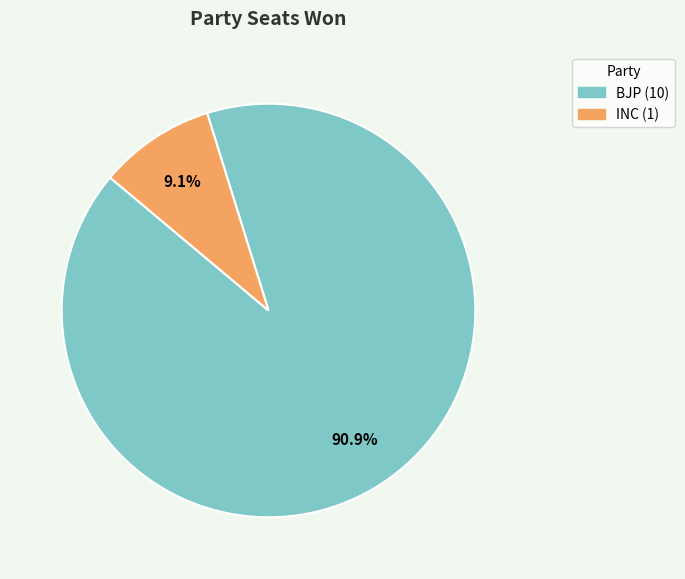

How many slices are in this pie chart?

2